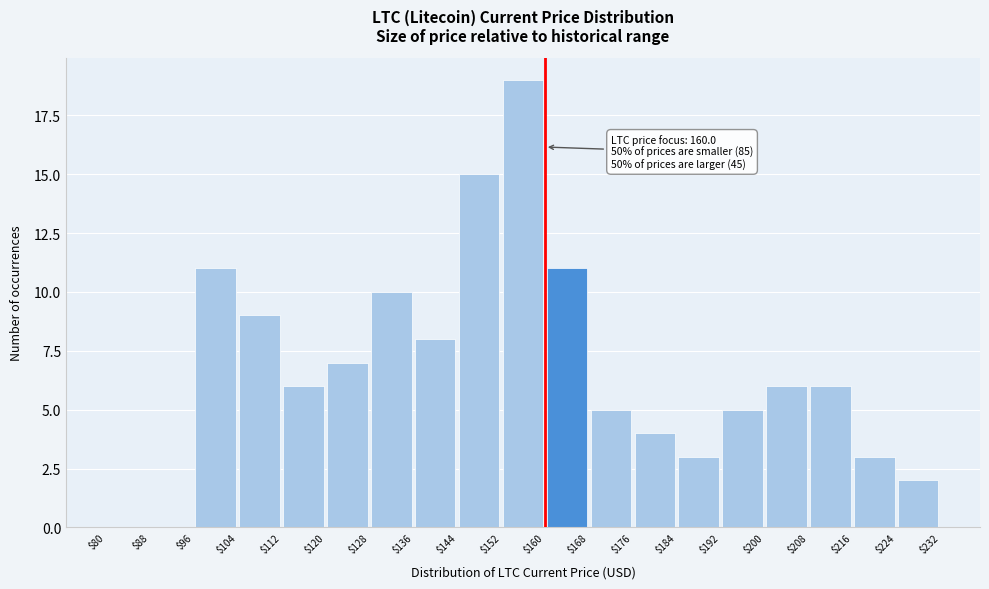

Over which range of the x-axis is the bar tallest?

$152 to $160